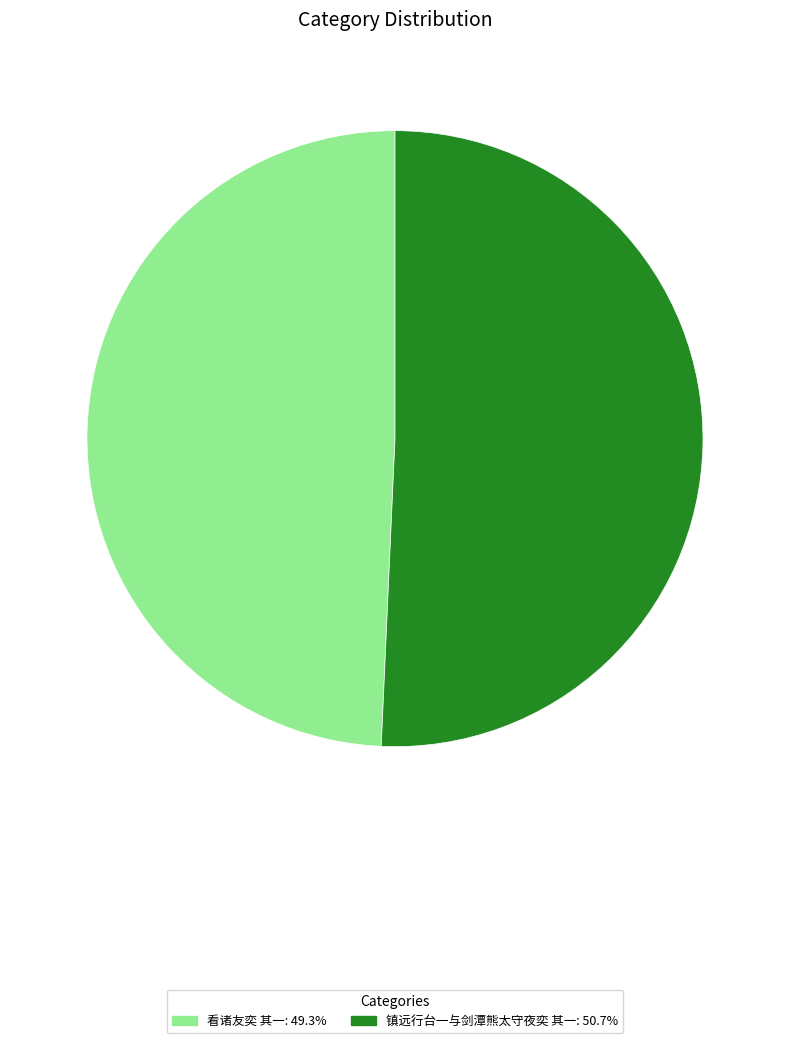

Count the number of slices in the pie.

2